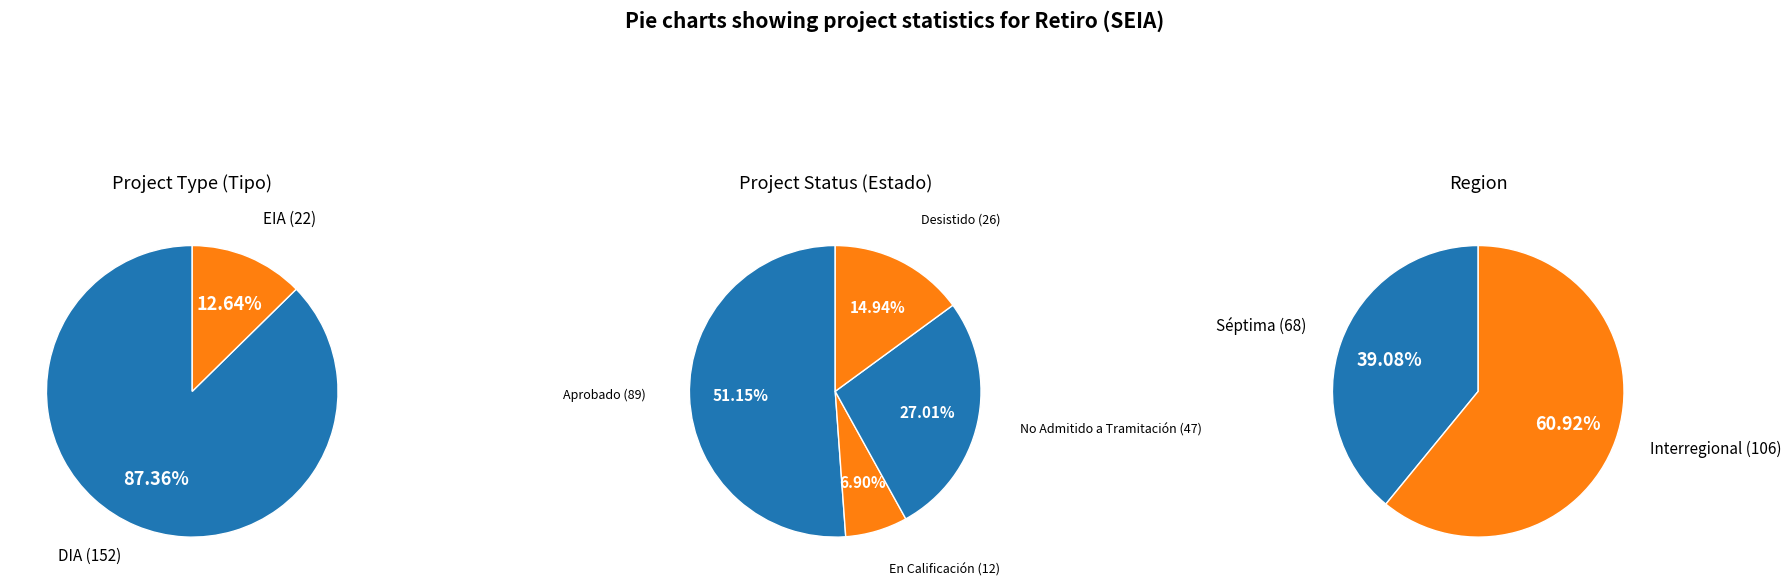

Which series changed the most between DIA and EIA?

Tipo